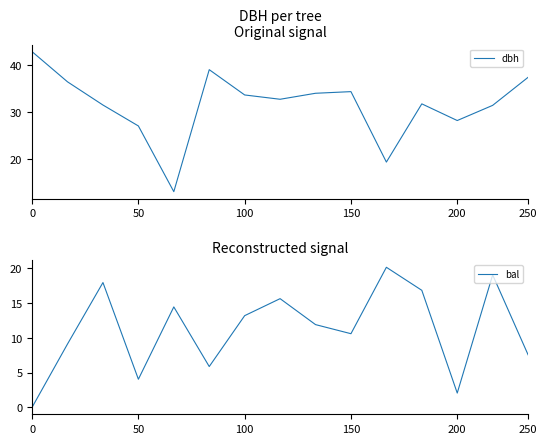

How many data points in bal are less than 11?

7